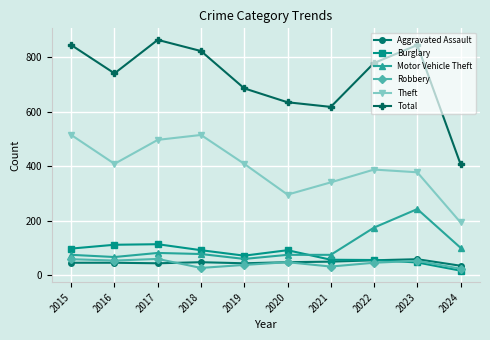

True or false: Burglary has more than 0 interior local peaks.

True